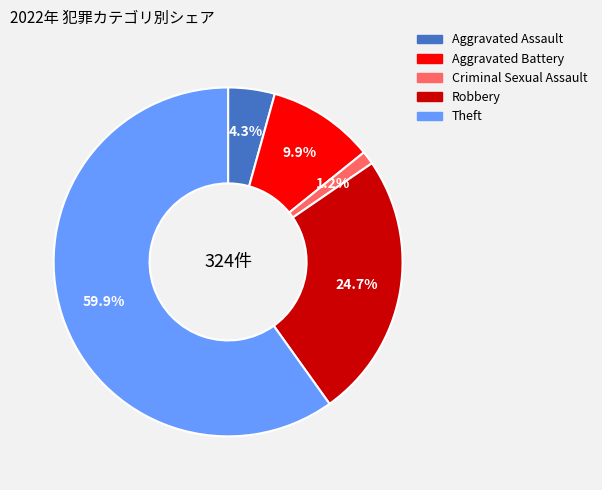

What percentage is the Criminal Sexual Assault slice, to the nearest percent?

1%